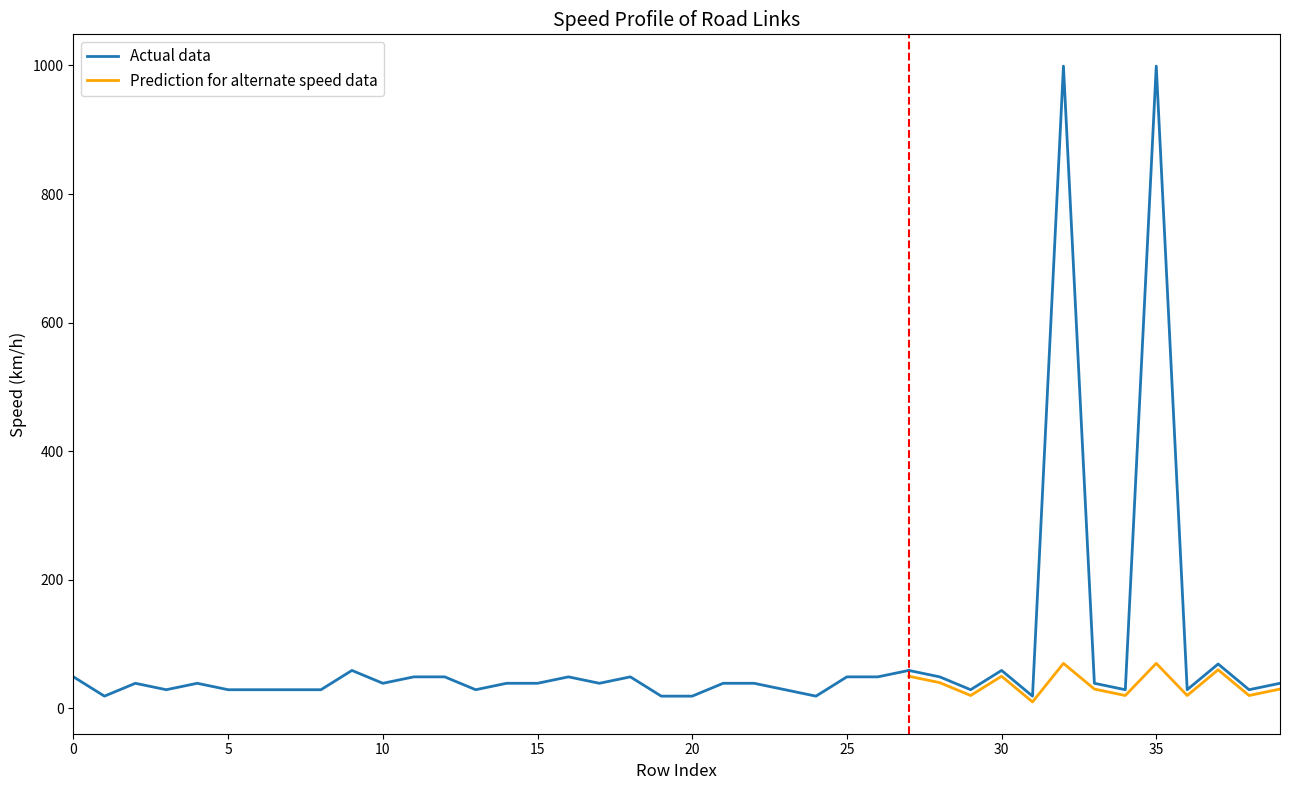

What is the smallest value displayed?

10